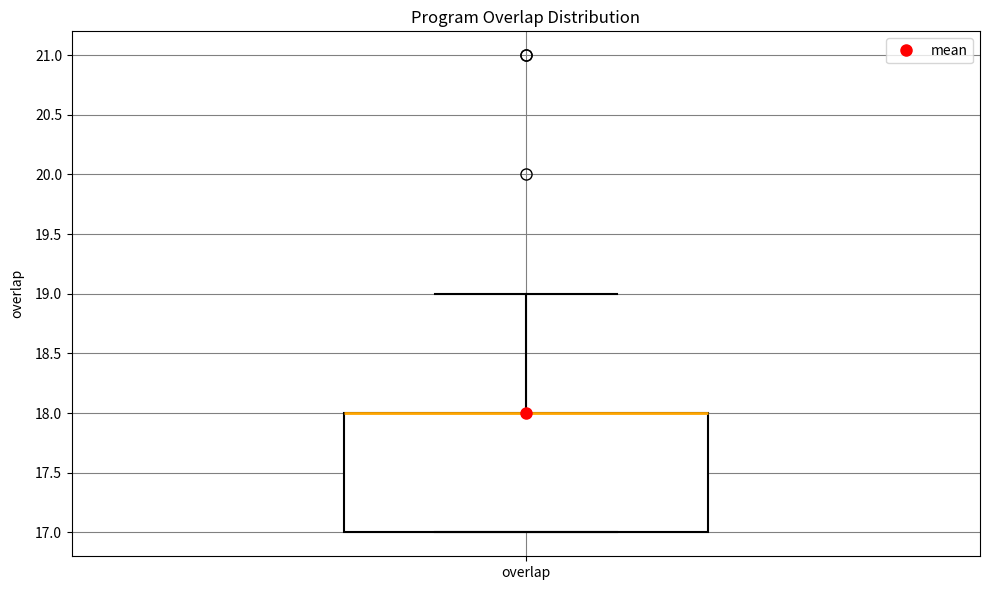

Where is the upper edge of the box for overlap on the y-axis? The values are not printed on the chart, so give them approximately, as read against the axis.

18